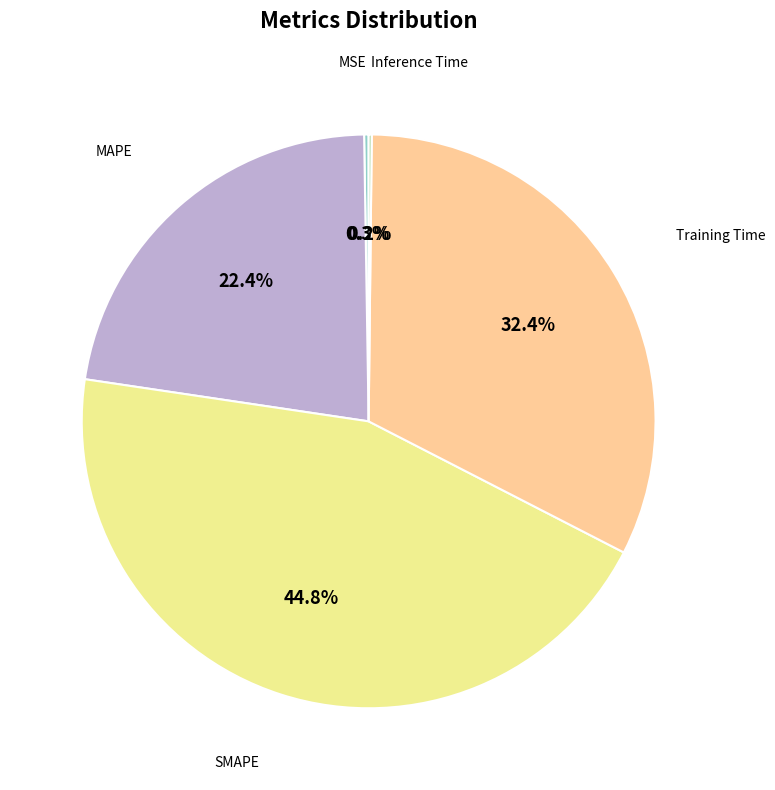

True or false: MAPE accounts for 15% of the total.

False